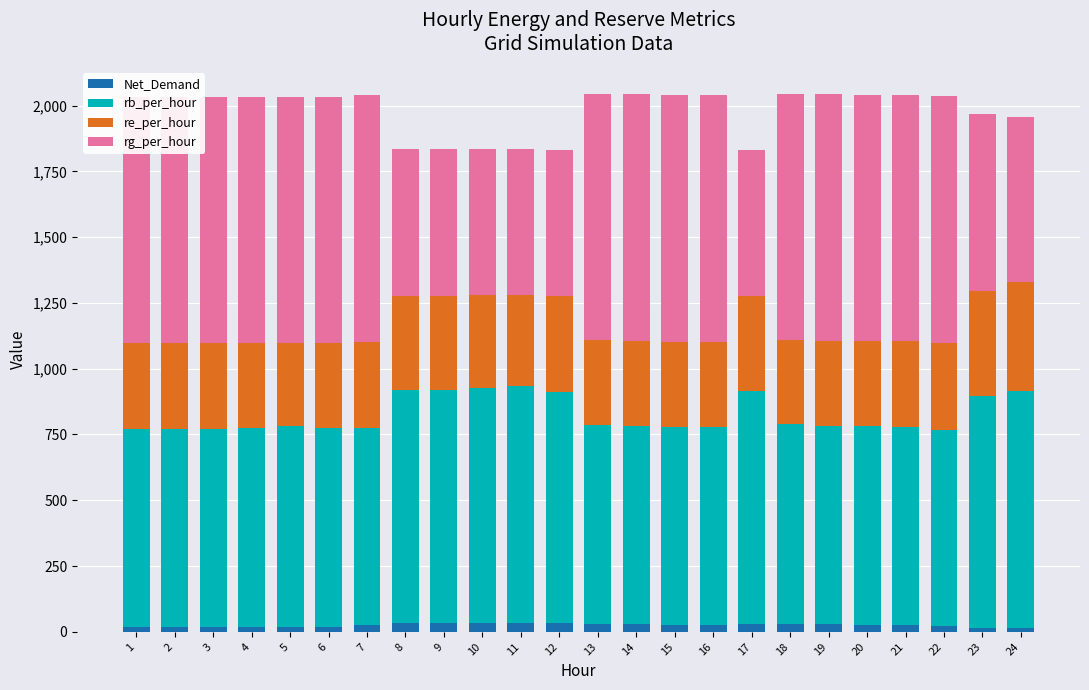

Reading left to right, transcribe all the data shown in this chart.

Net_Demand: 1=19.7	2=19.7	3=19.7	4=19.7	5=19.7	6=19.7	7=24.2	8=33.3	9=33.3	10=34.1	11=34.6	12=31.8	13=30.3	14=28.2	15=26.1	16=25.6	17=31.6	18=30.7	19=28.2	20=27.6	21=27.3	22=21.0	23=15.0	24=14.2
rb_per_hour: 1=751.2	2=749.8	3=752.6	4=754.3	5=762.1	6=754.7	7=751.0	8=885.7	9=886.4	10=892.7	11=897.9	12=880.6	13=755.4	14=752.6	15=751.5	16=750.9	17=882.8	18=758.2	19=754.1	20=754.0	21=752.1	22=744.8	23=882.8	24=899.3
re_per_hour: 1=326.1	2=327.5	3=324.8	4=323.1	5=315.2	6=322.7	7=326.4	8=359.2	9=358.5	10=352.2	11=347.0	12=364.3	13=321.9	14=324.7	15=325.9	16=326.4	17=362.1	18=319.1	19=323.2	20=323.3	21=325.3	22=332.5	23=397.2	24=414.4
rg_per_hour: 1=937.0	2=937.0	3=937.0	4=937.0	5=937.0	6=937.0	7=937.0	8=555.0	9=555.0	10=555.0	11=555.0	12=555.0	13=937.0	14=937.0	15=937.0	16=937.0	17=555.0	18=936.9	19=937.0	20=937.0	21=937.0	22=937.0	23=674.2	24=630.4